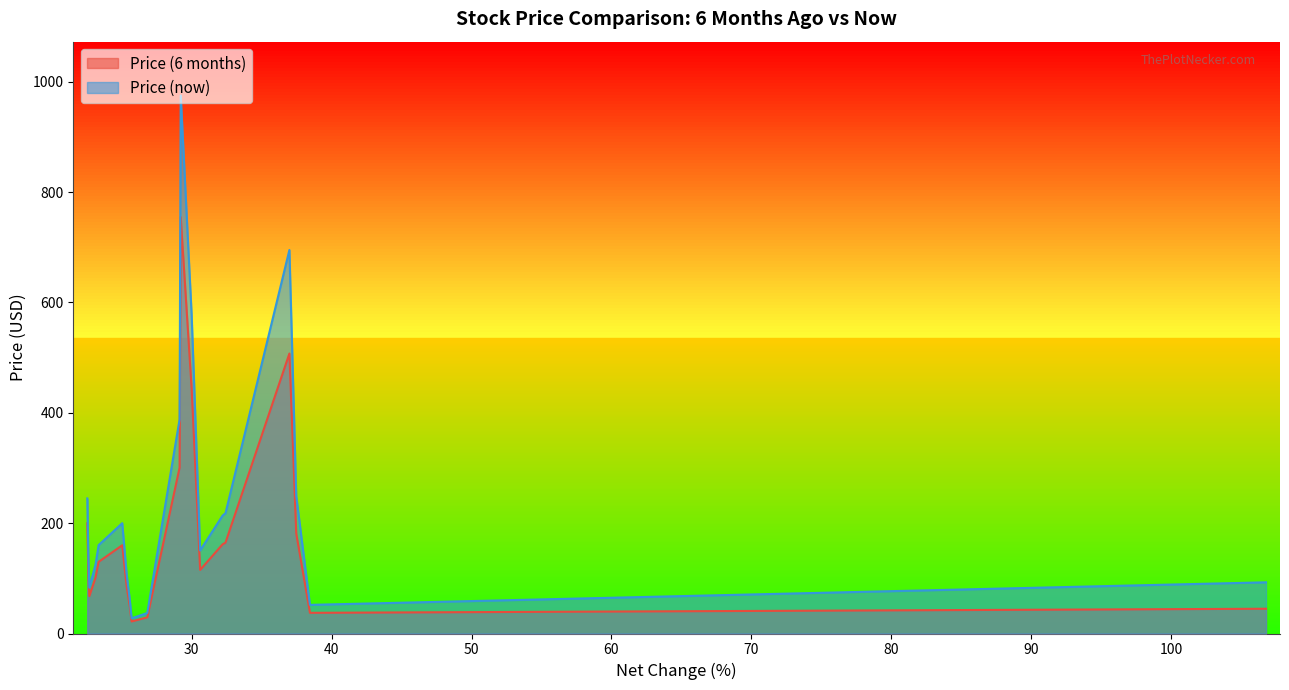

Which series has the widest spread of values?

Price (now)